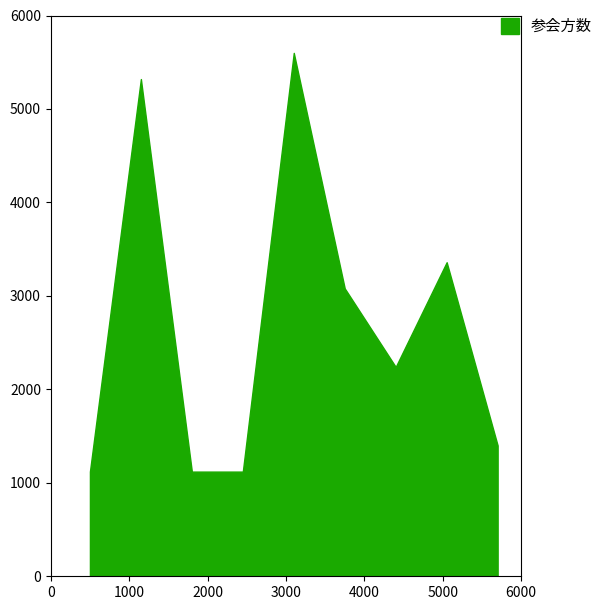

What is the minimum value shown in the chart?

1120